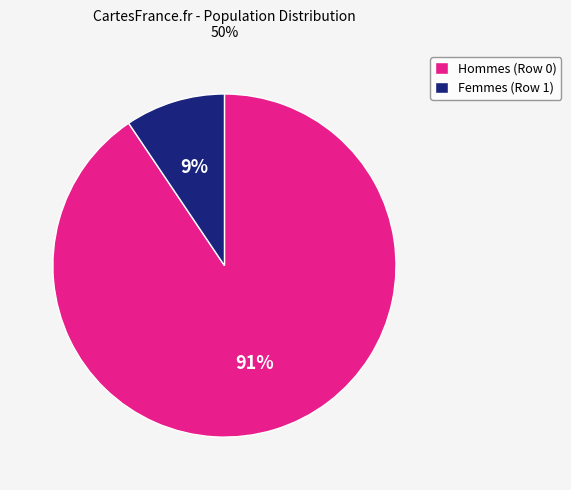

Which has a higher value, Femmes (Row 1) or Hommes (Row 0)?

Hommes (Row 0)